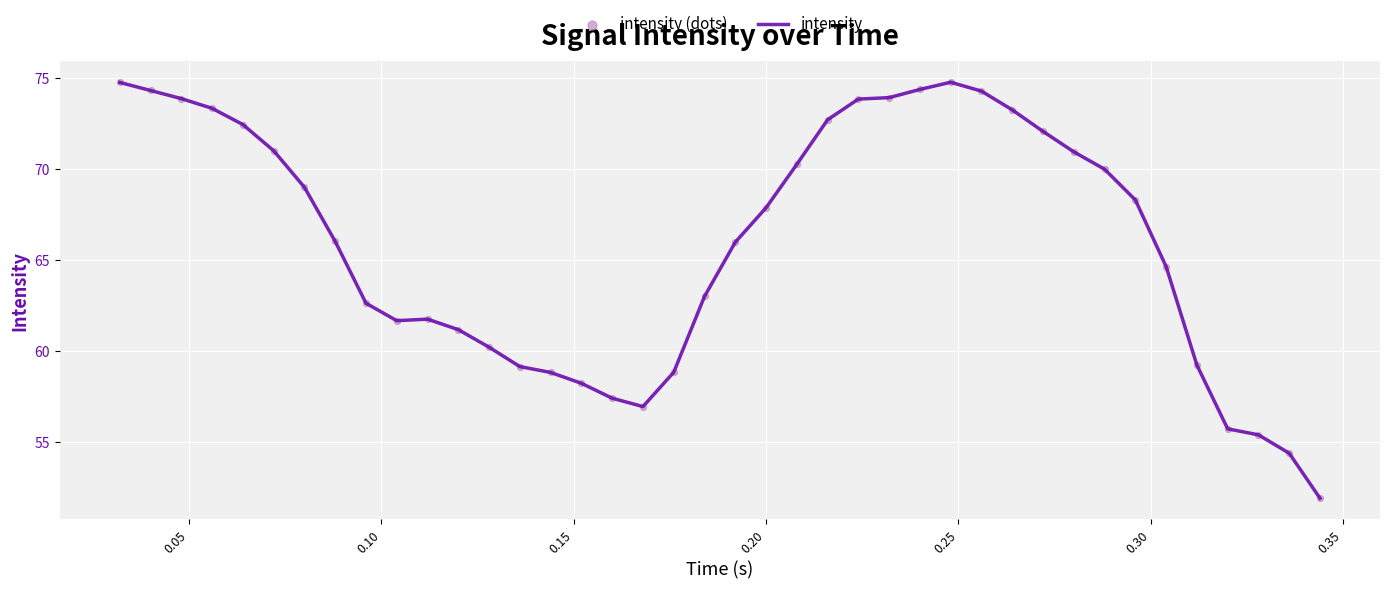

What is the smallest value displayed?

51.9